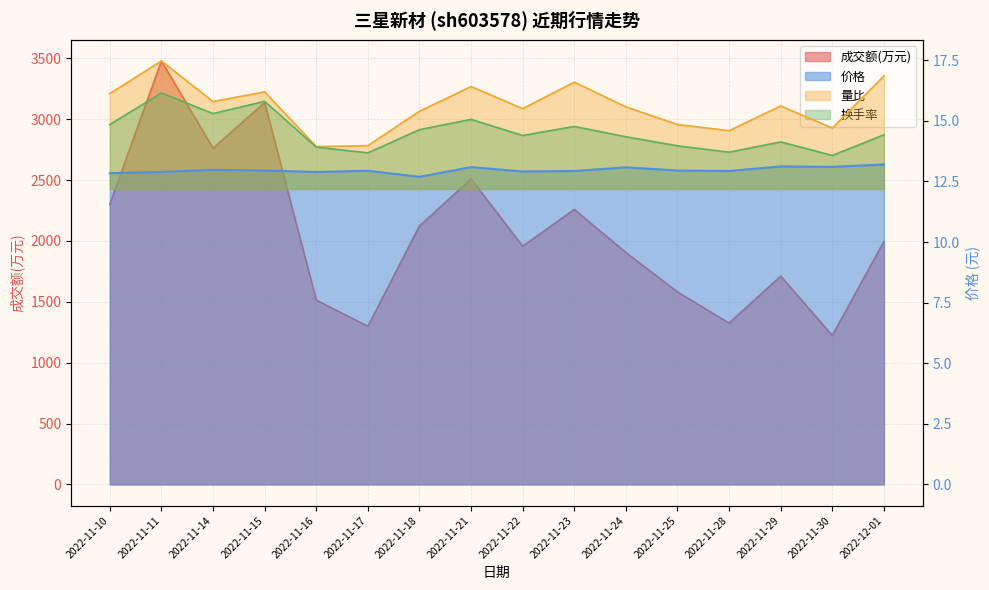

List the labels in order of 量比 value, largest first.

2022-11-11, 2022-12-01, 2022-11-23, 2022-11-21, 2022-11-15, 2022-11-10, 2022-11-14, 2022-11-29, 2022-11-24, 2022-11-22, 2022-11-18, 2022-11-25, 2022-11-30, 2022-11-28, 2022-11-17, 2022-11-16